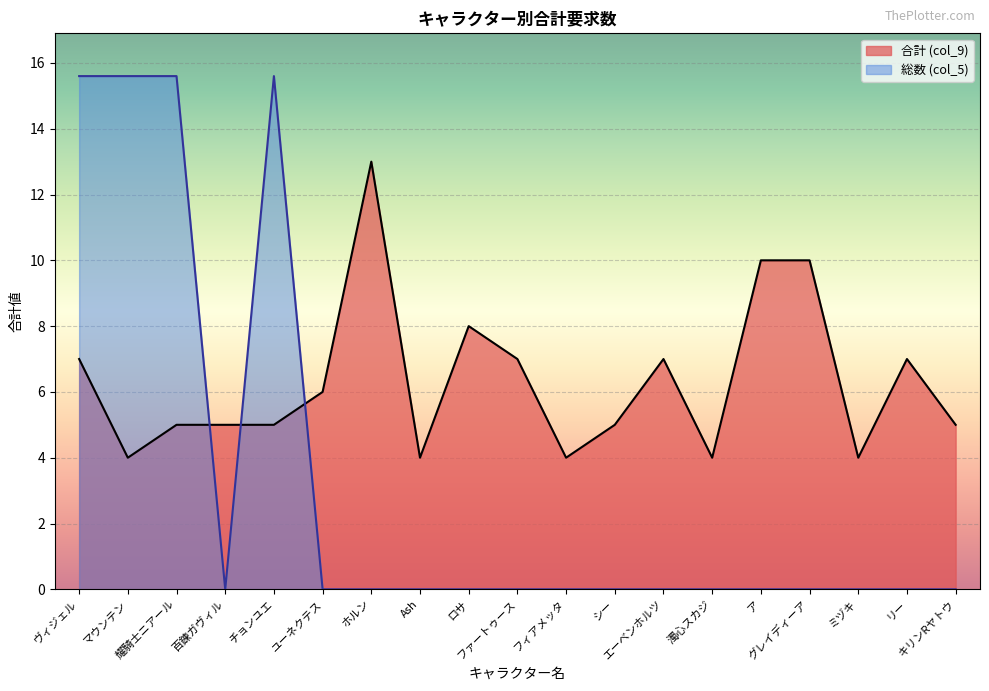

True or false: the data shows 4 at ミヅキ.

True